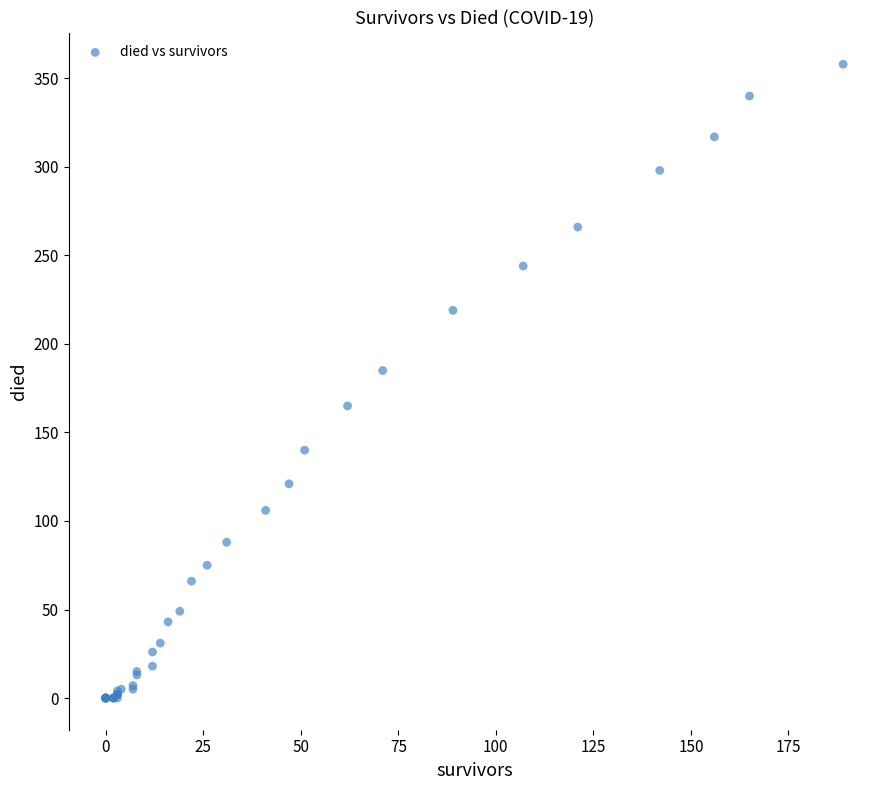

What Y value in the scatter plot is closest to 179?

185